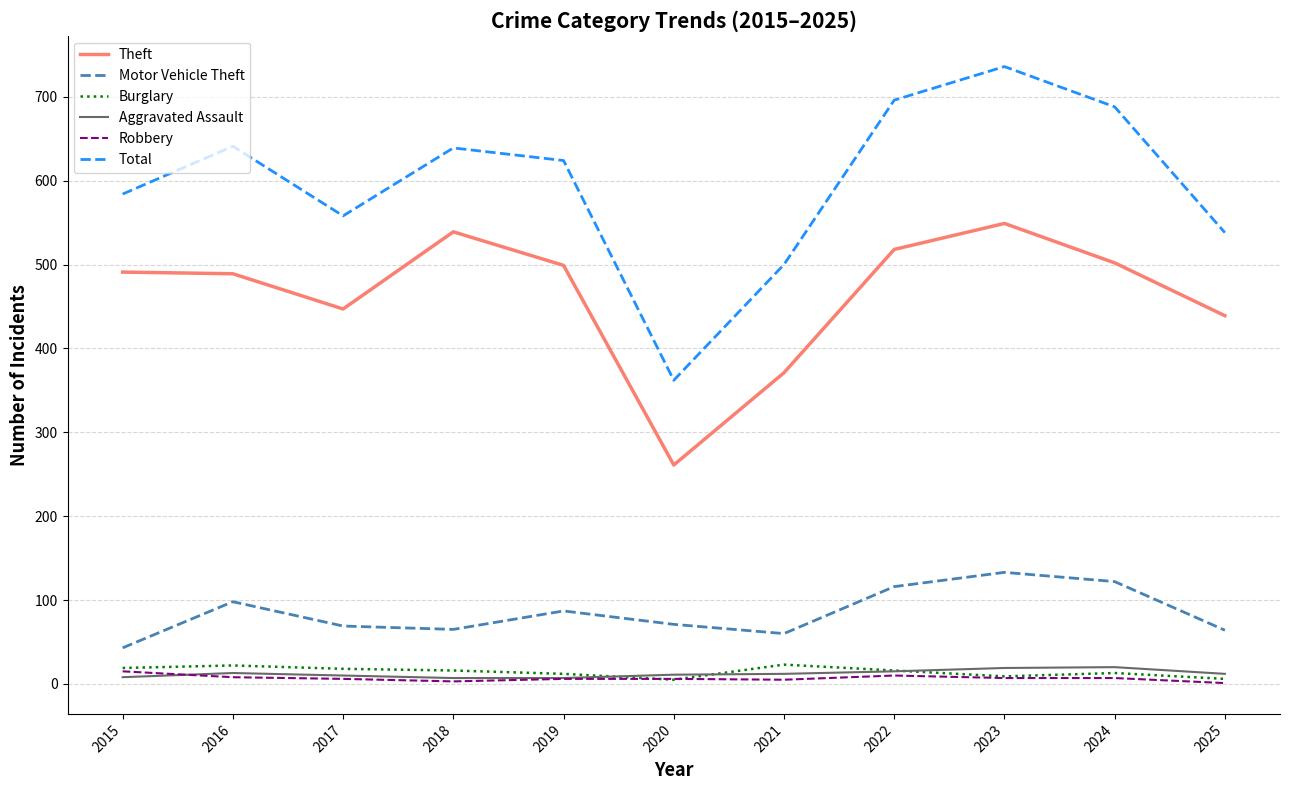

Between 2018 and 2021, which series saw the biggest shift?

Theft